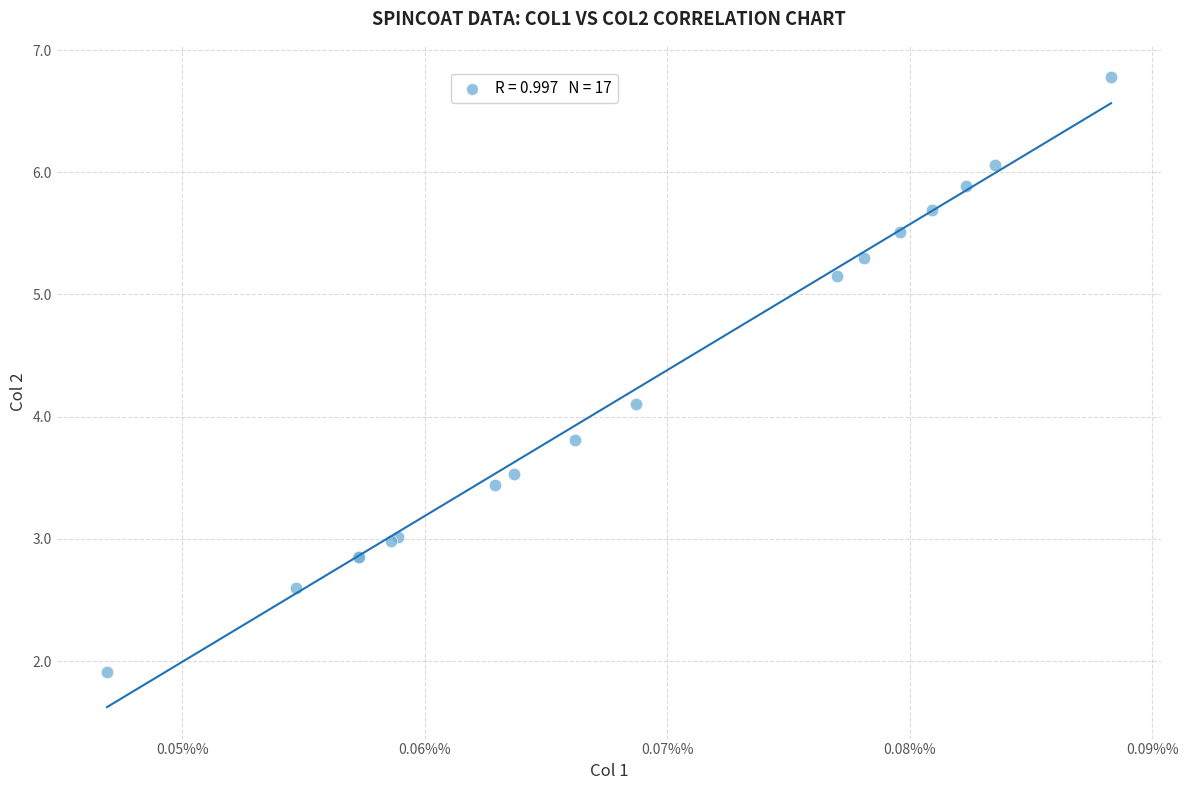

What Y value in the scatter plot is closest to 4?

4.1